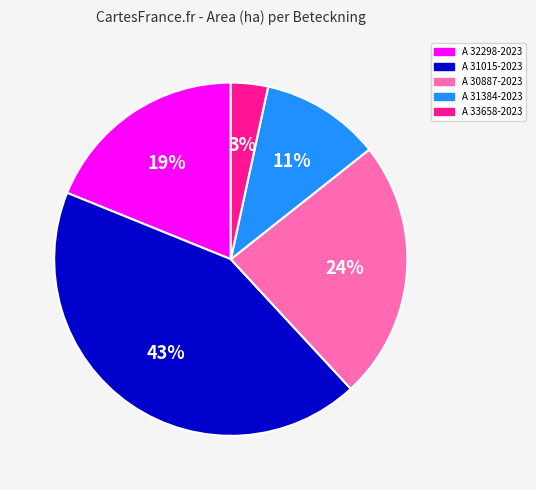

To the nearest percent, what is the difference between the largest and smallest slice percentages?

40%